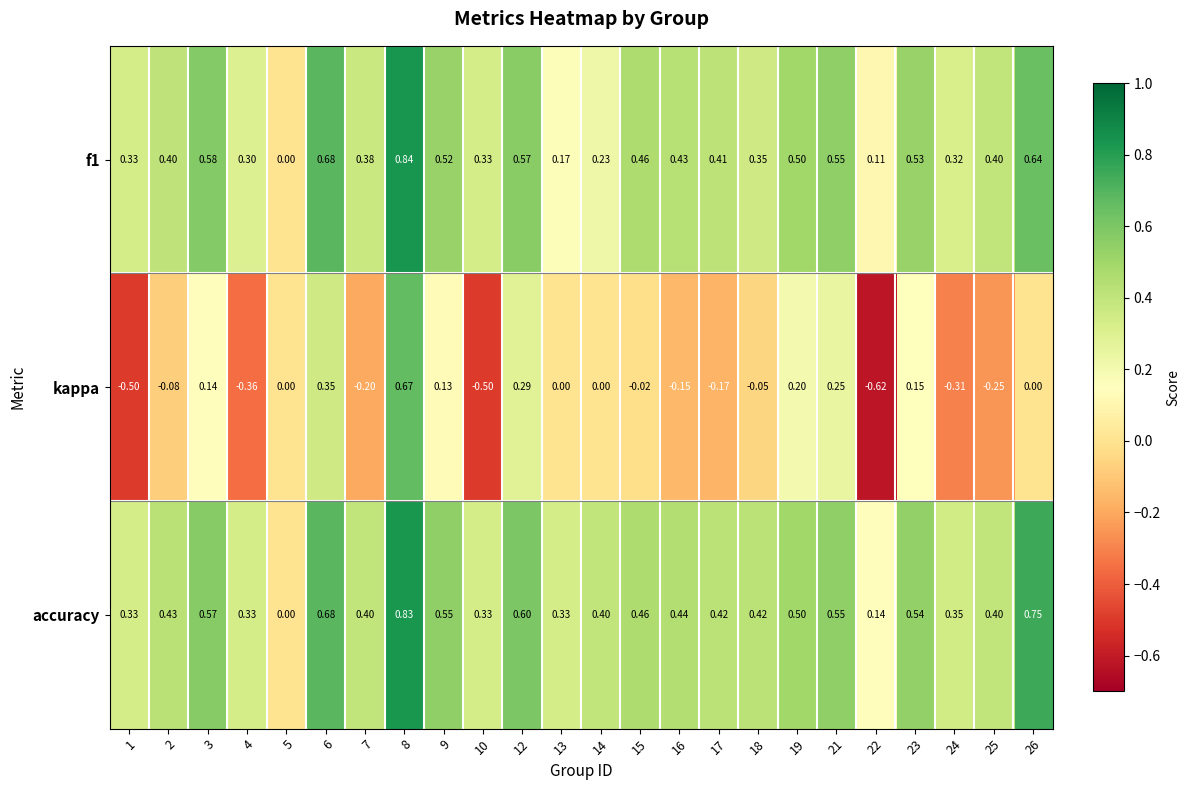

How many series are shown in this chart?

3